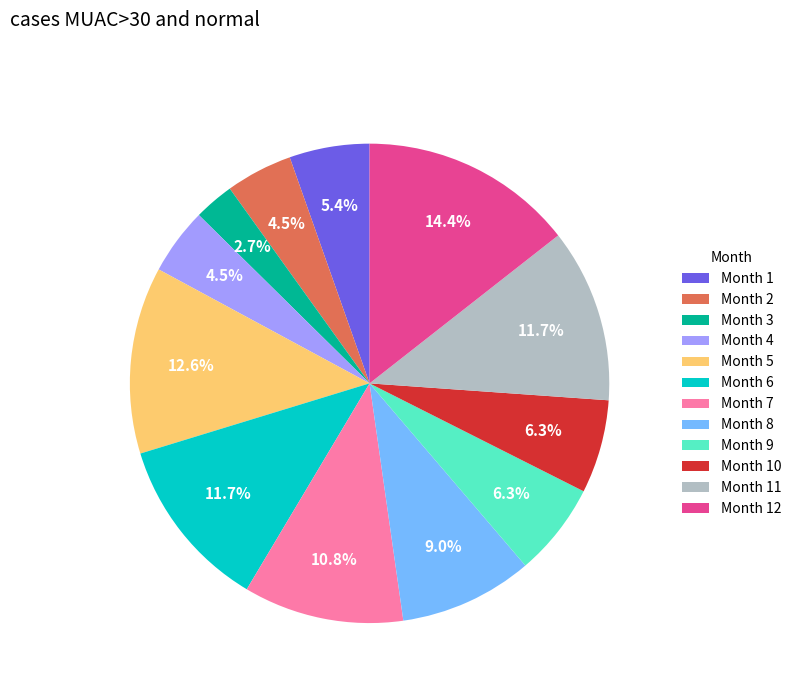

How many slices are in this pie chart?

12